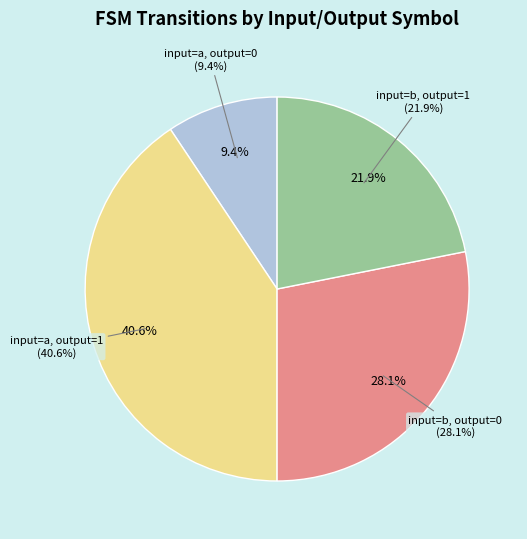

Is input_a_output_1 the majority of the pie?

No